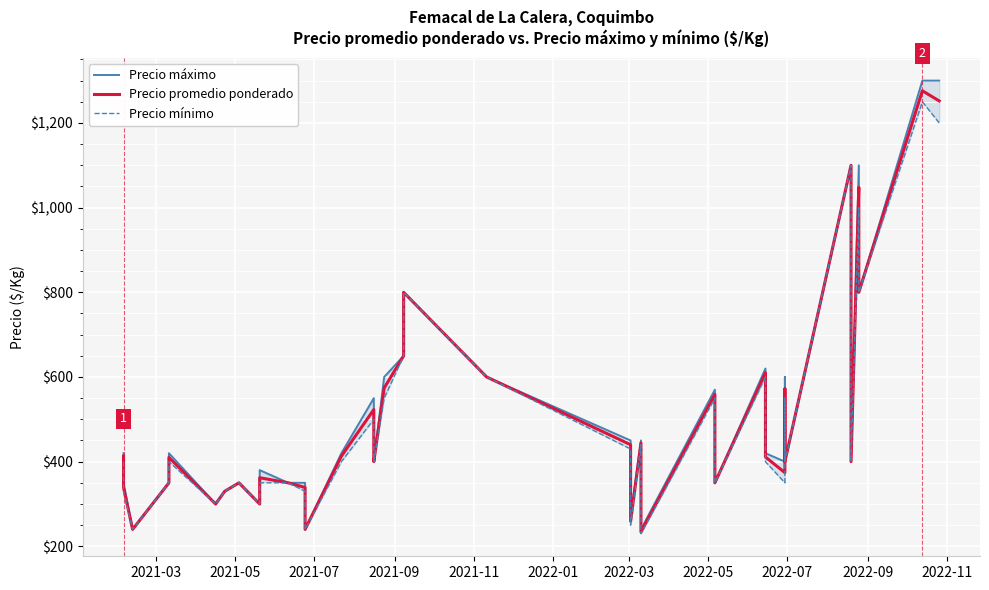

At which label does Precio máximo reach its minimum?

2021-07